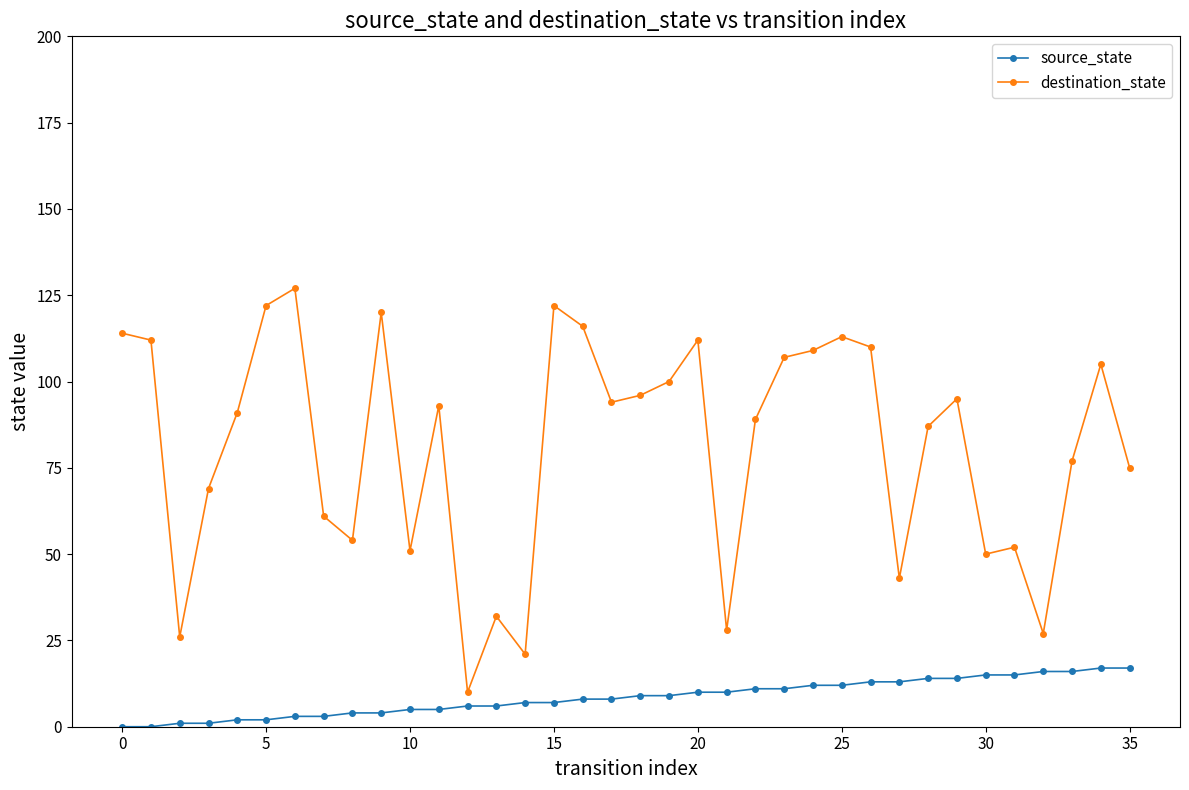

True or false: destination_state and source_state intersect in this chart.

False